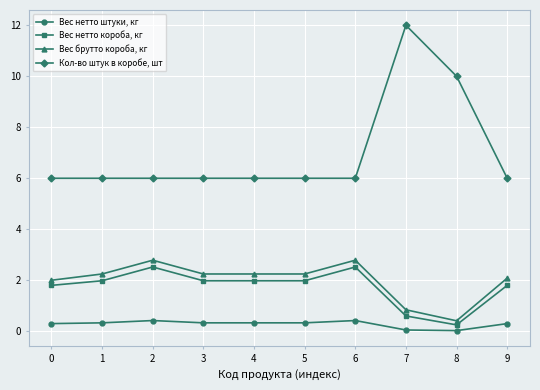

Is it true that Вес нетто короба, кг equals 4.4 at 6?

False